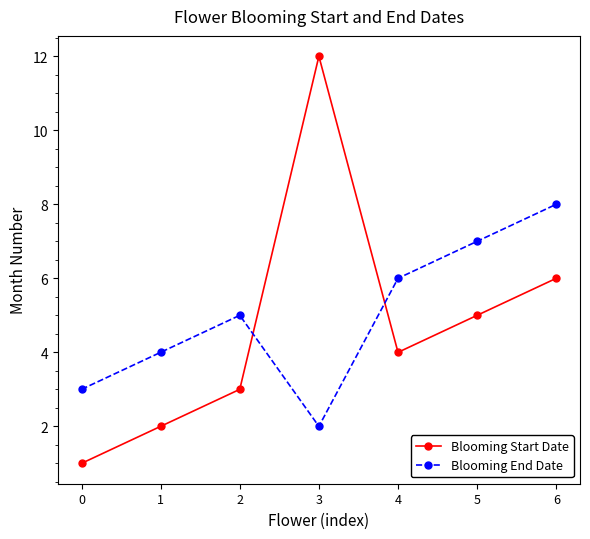

What is the sum of all Blooming Start Date values?

33